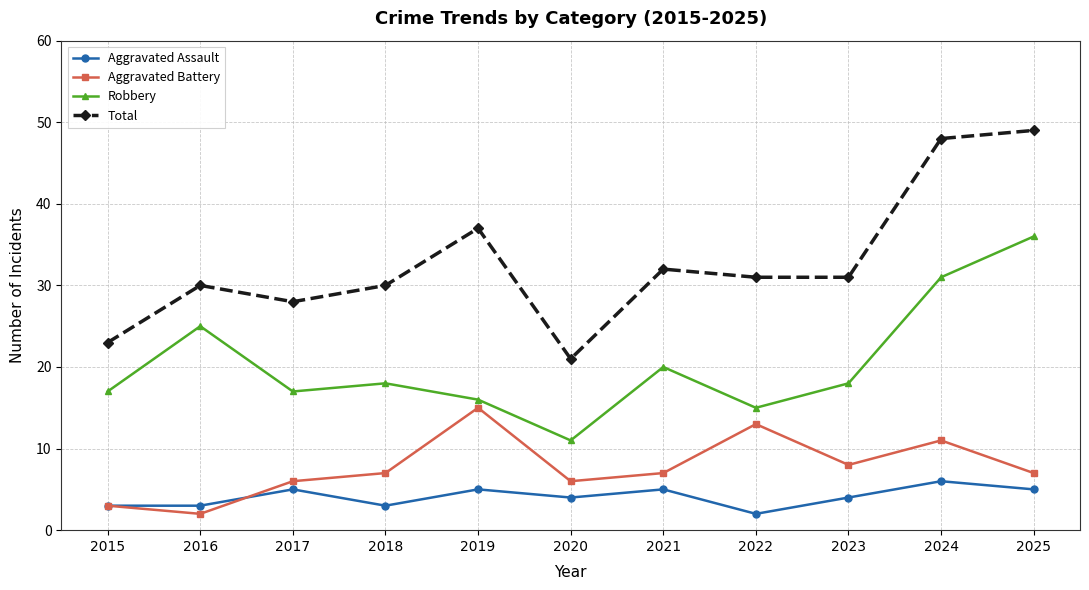

In Total, how many points are higher than both neighbors (excluding endpoints)?

3